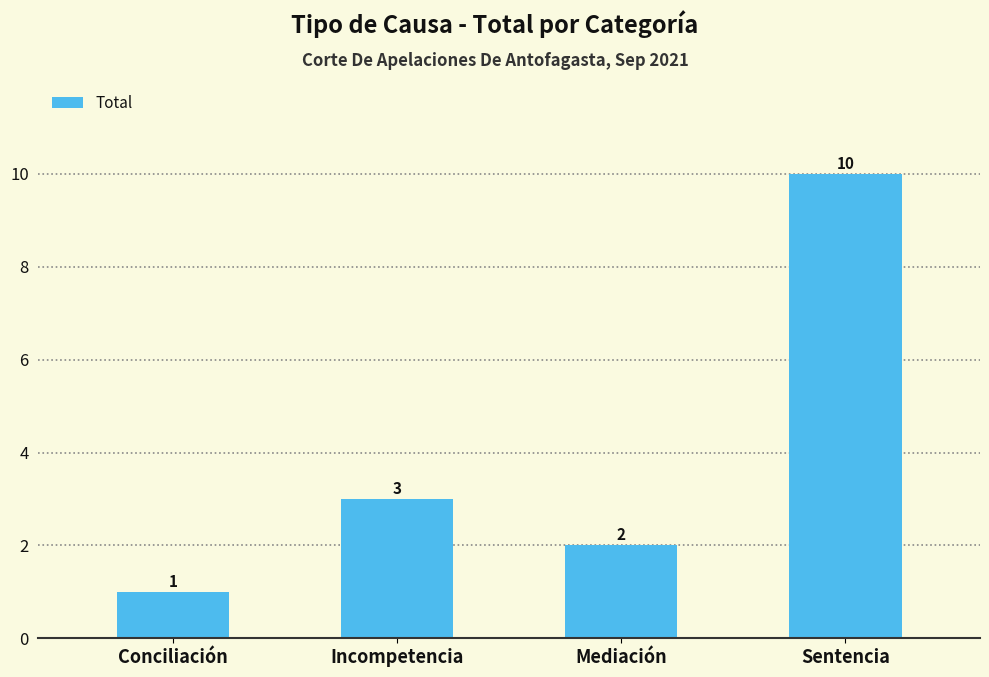

Reading left to right, transcribe all the data shown in this chart.

Conciliación=1	Incompetencia=3	Mediación=2	Sentencia=10